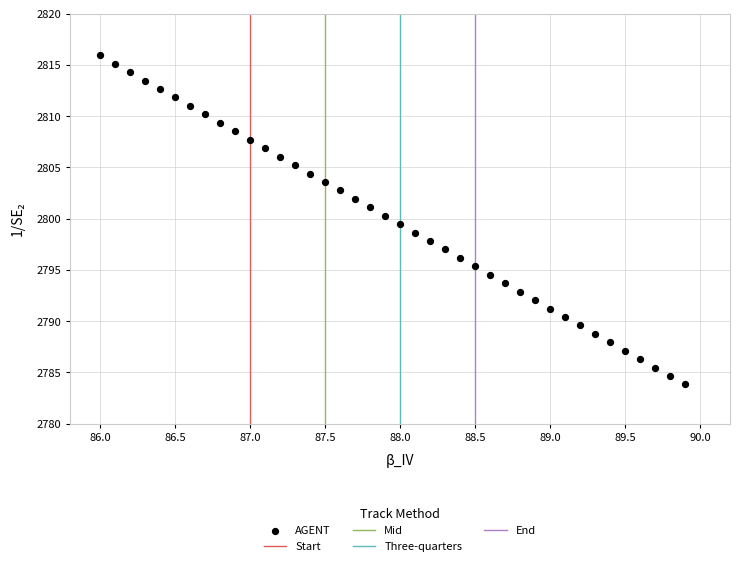

What is the range of Y values (max minus min)?

32.1